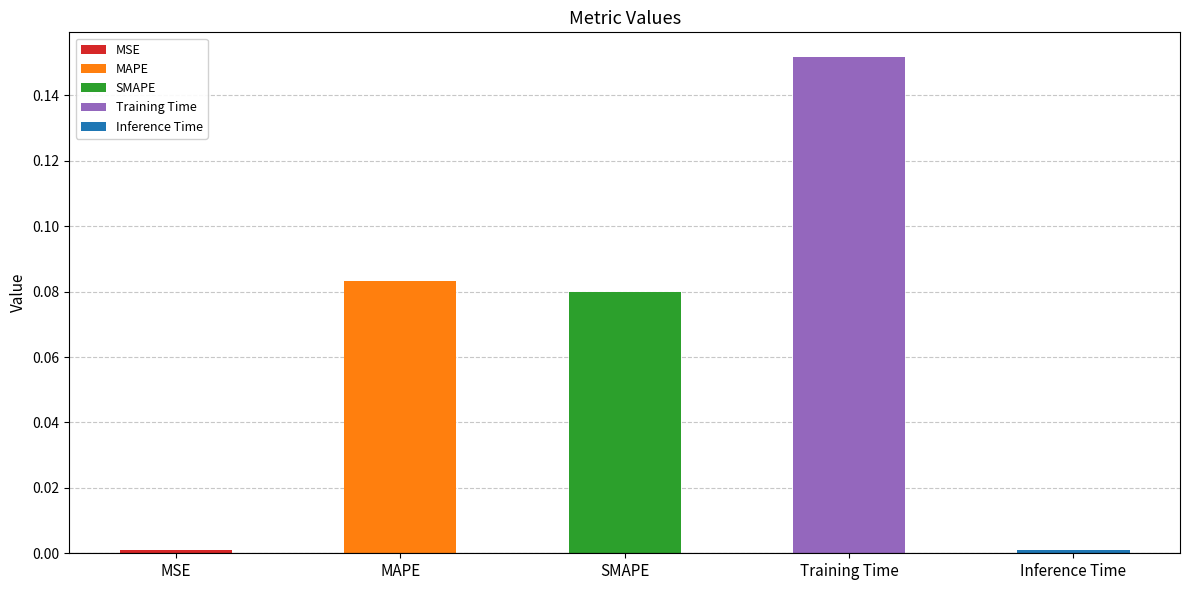

What is the sum of all values?

0.3